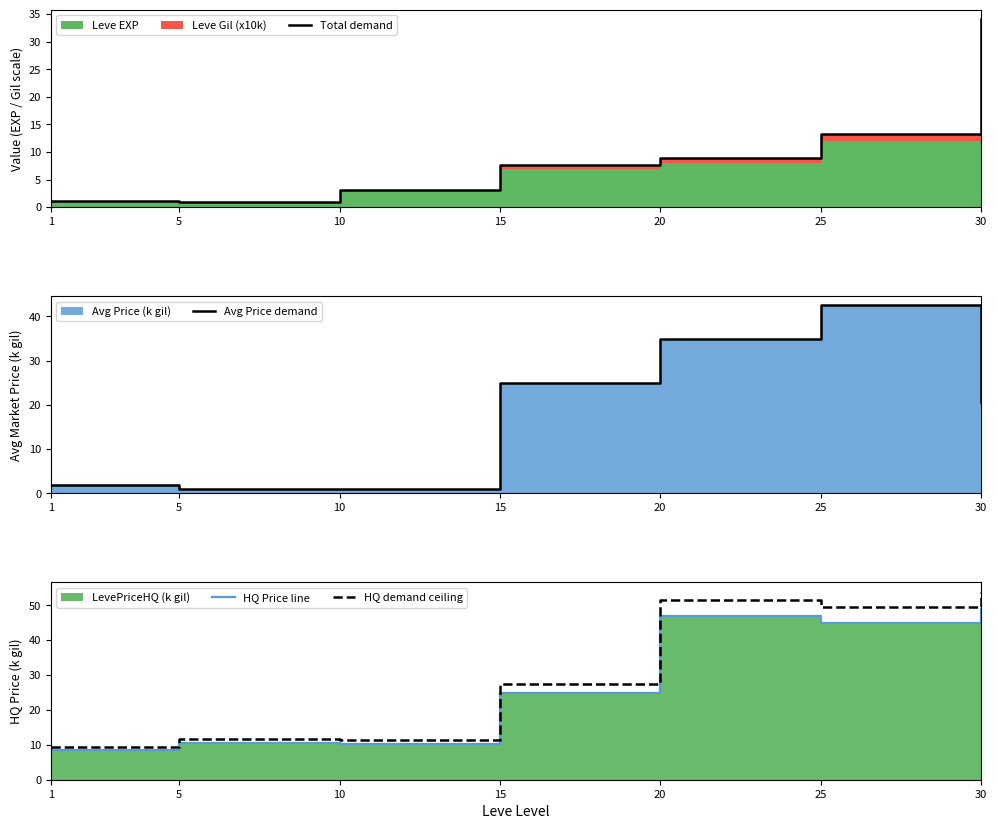

Where is Total demand nearest to the value 17?

25